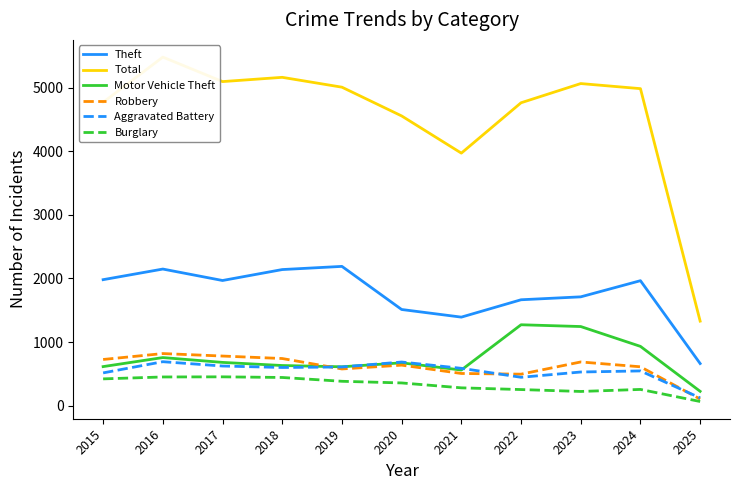

How many values in the Burglary series are below 357?

5